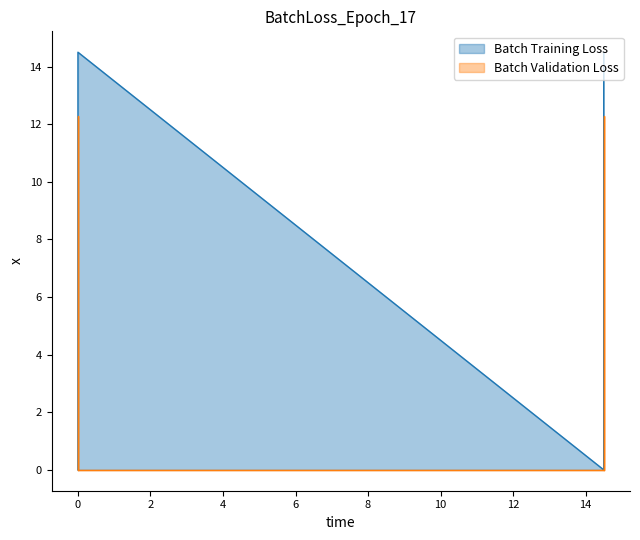

True or false: Batch Training Loss has more than 0 points higher than both neighbors.

False